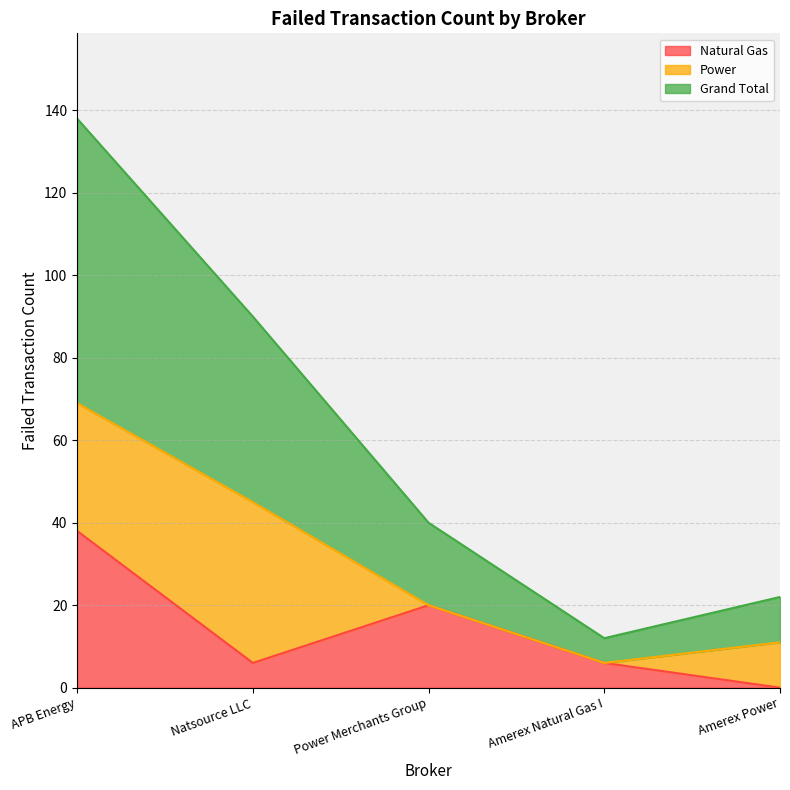

Which category has the lowest value in the Natural Gas series?

Amerex Power